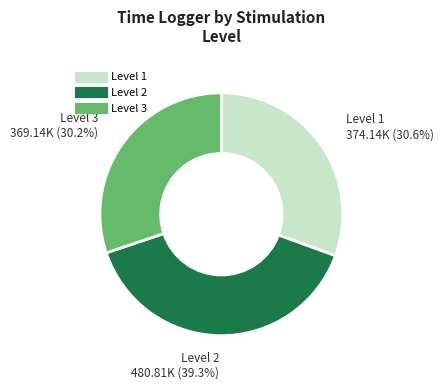

Is there a majority slice in this chart?

No